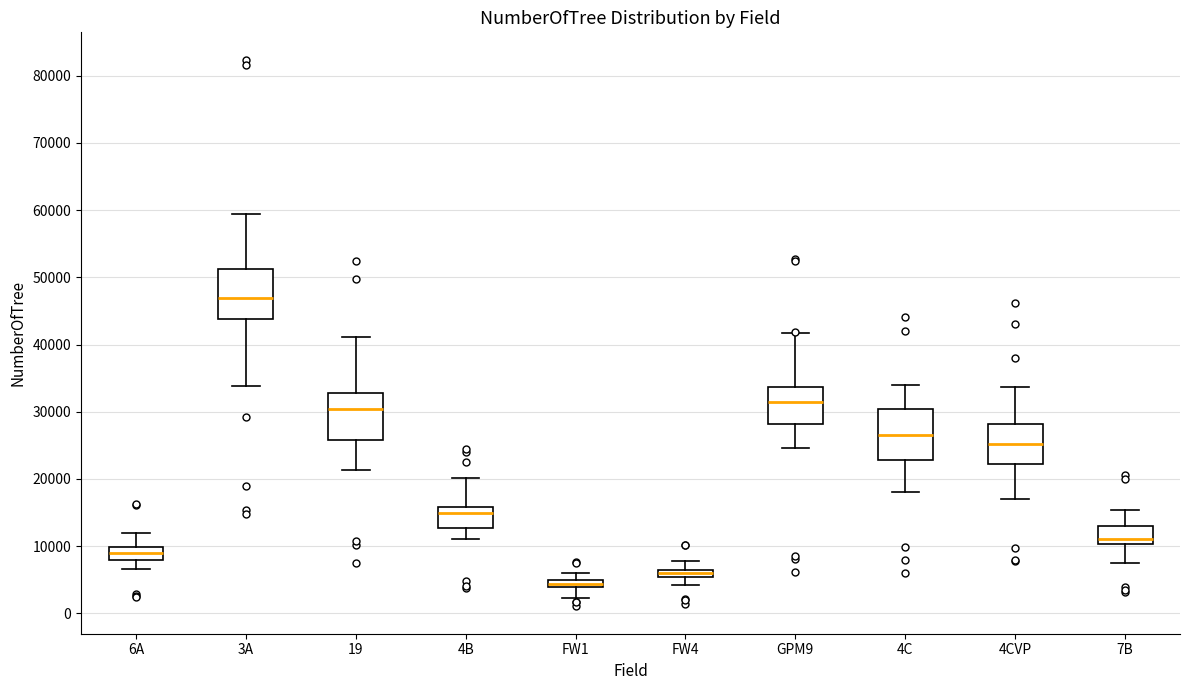

Where does the upper whisker of the box for FW4 end on the y-axis? The values are not printed on the chart, so give them approximately, as read against the axis.

8000